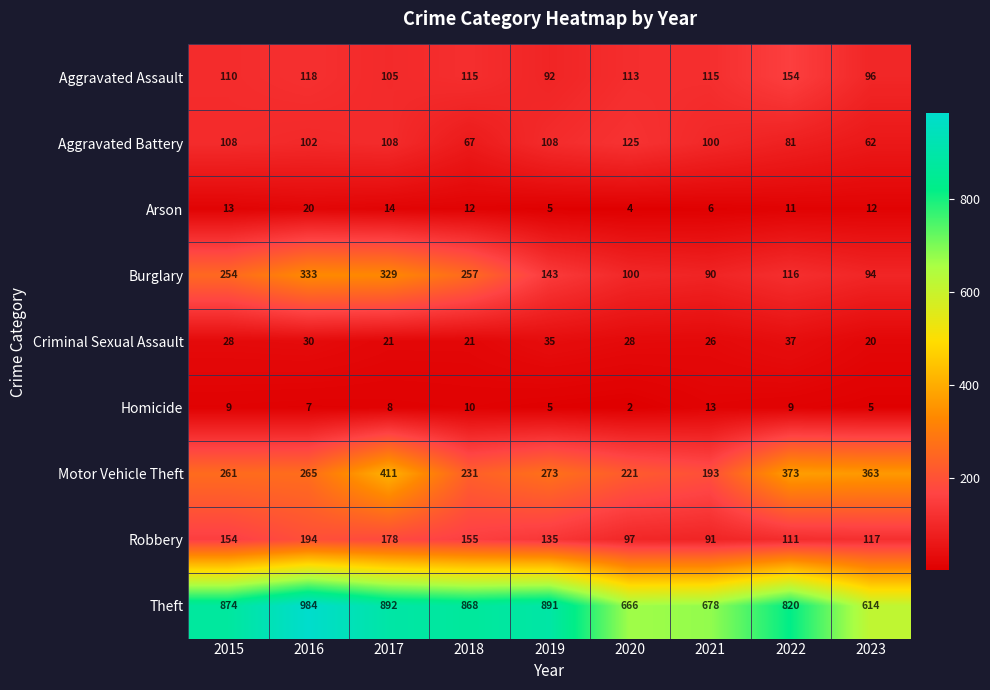

What is the difference between the maximum and minimum values in the Criminal Sexual Assault series?

17